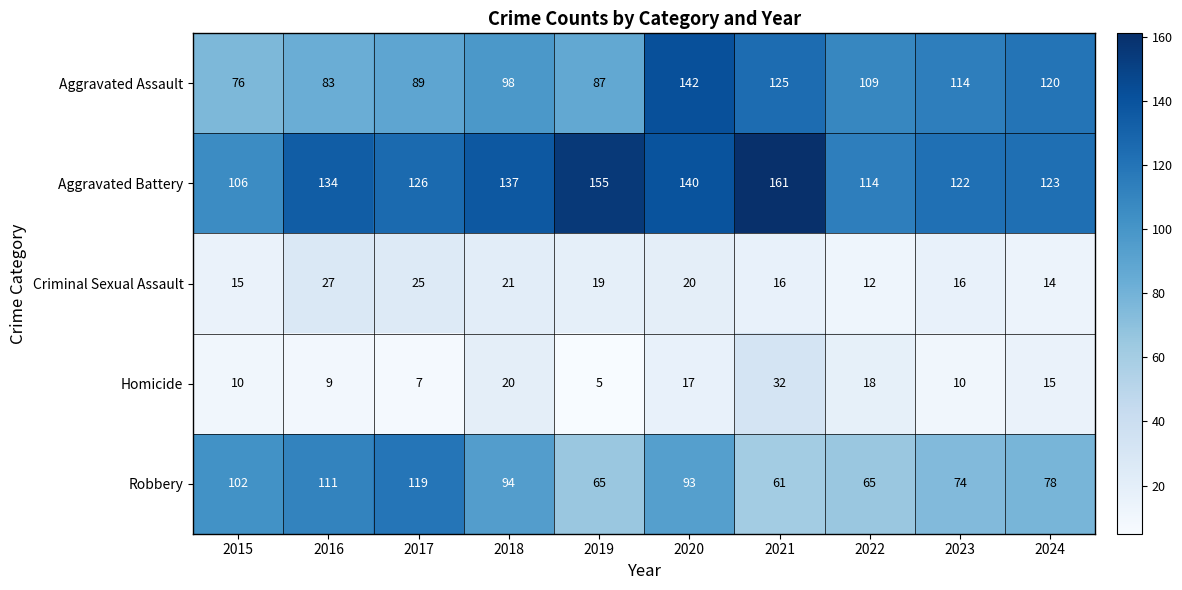

What is the difference between the second highest and second lowest values in the Homicide series?

13